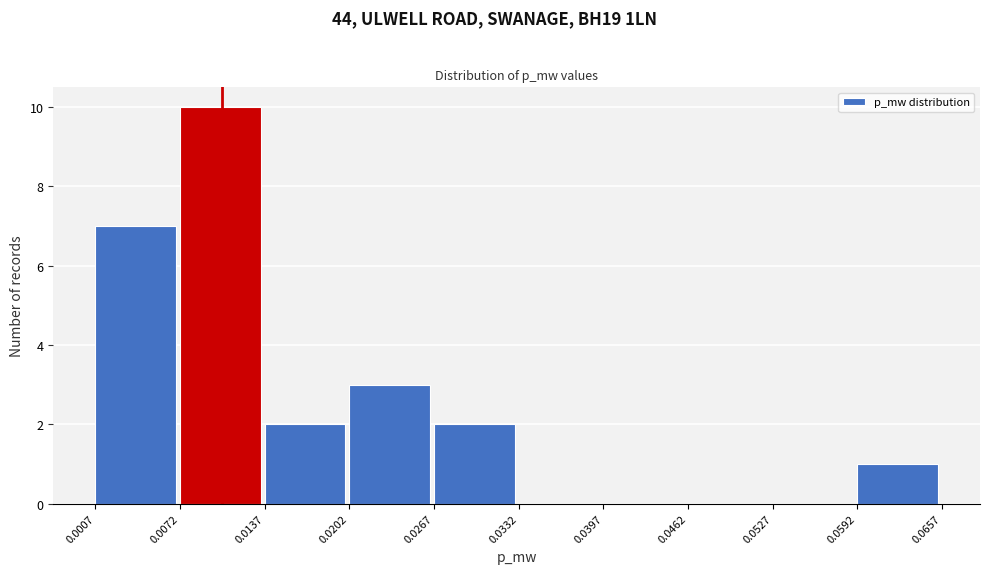

What is the height of the bar covering 0.0267 to 0.0332 on the x-axis? The values are not printed on the chart, so give them approximately, as read against the axis.

2